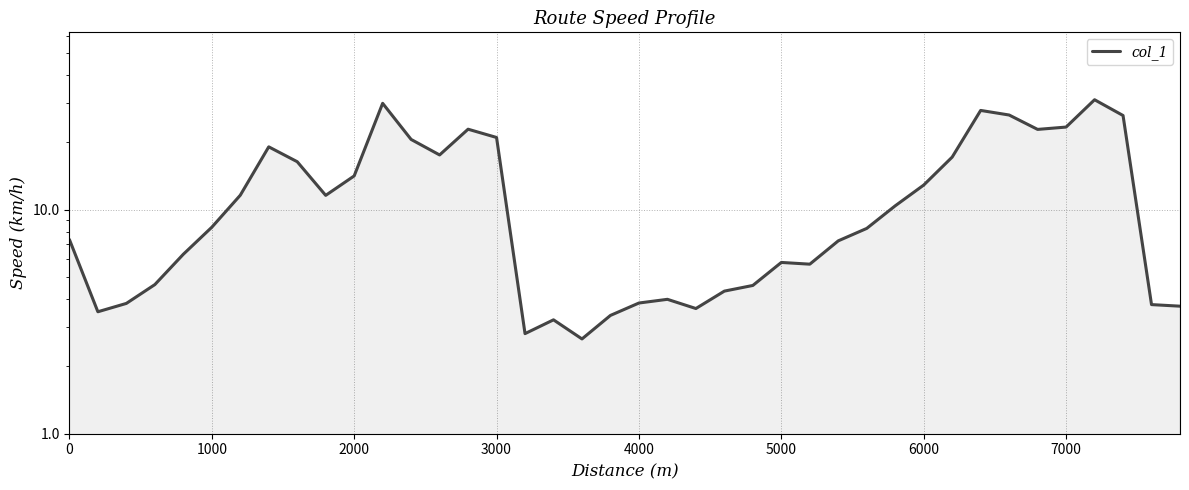

What value does the data have at 4000?

3.8